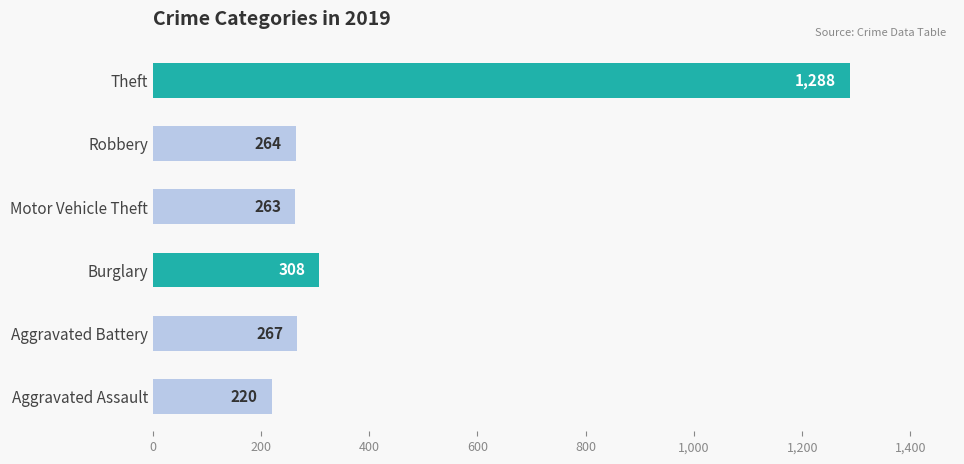

At which label is the value closest to 754?

Burglary